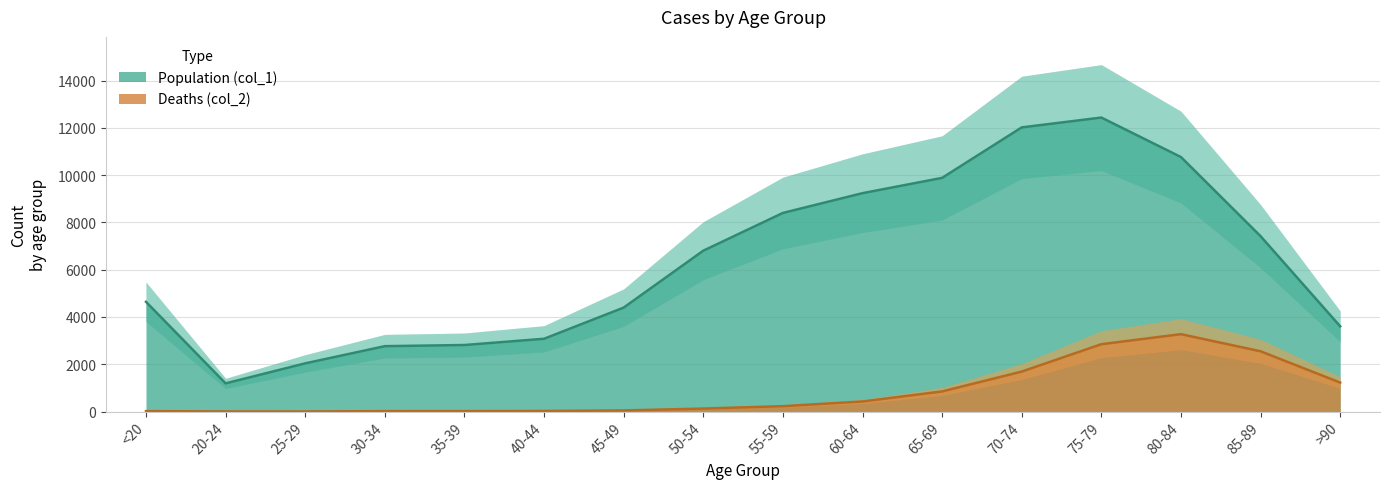

What is the total value across all series at 20-24?

1195